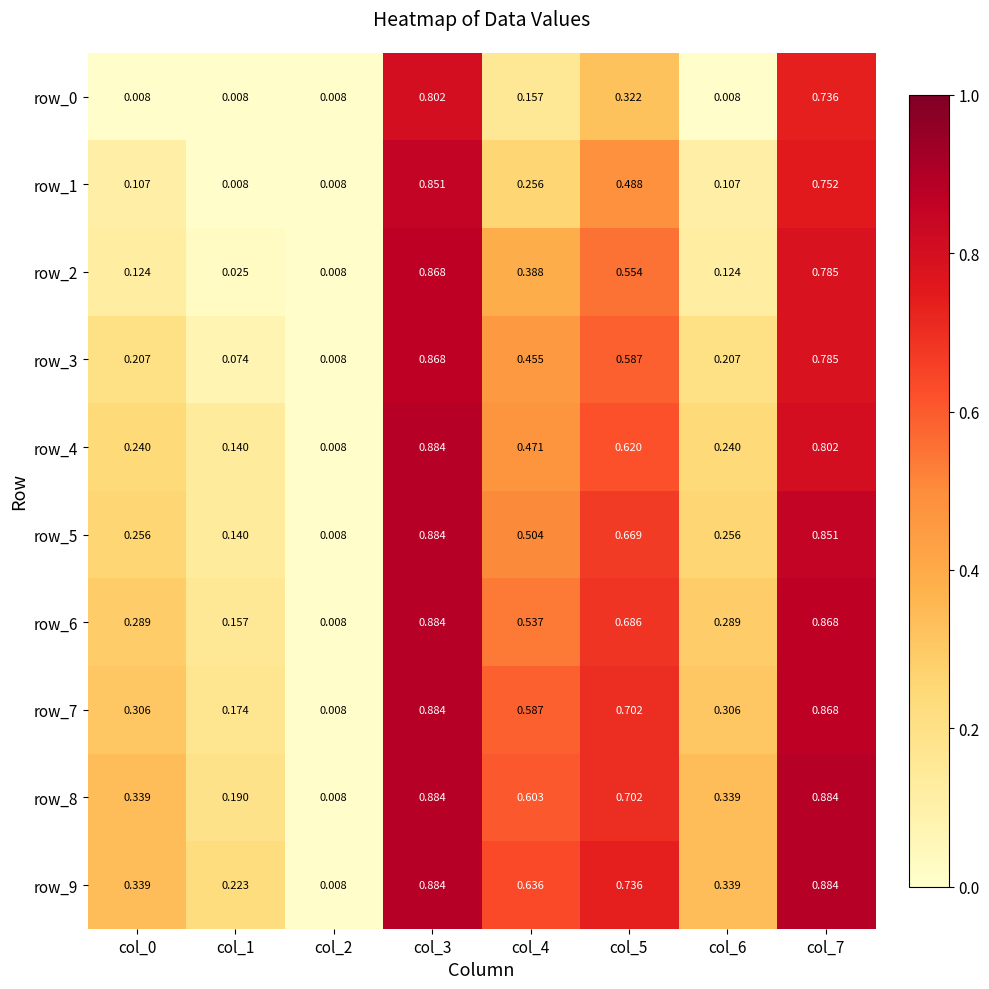

The row_6 series shows 1.2 at col_5. True or false?

False